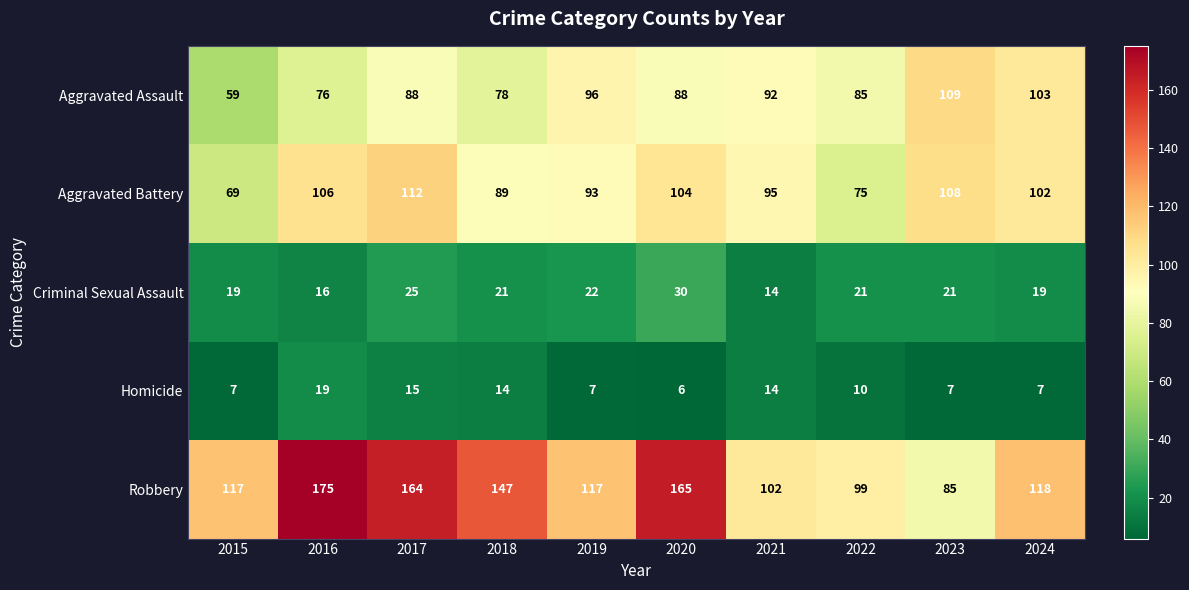

Rank the series by their maximum value, from highest to lowest.

Robbery, Aggravated Battery, Aggravated Assault, Criminal Sexual Assault, Homicide